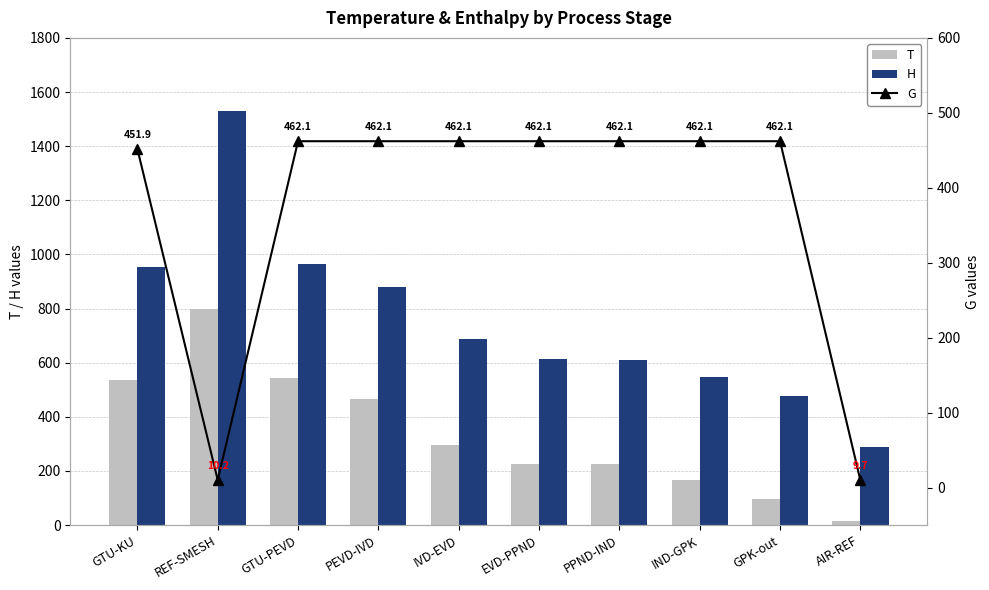

Rank the categories by H value from lowest to highest.

AIR-REF, GPK-out, IND-GPK, PPND-IND, EVD-PPND, IVD-EVD, PEVD-IVD, GTU-KU, GTU-PEVD, REF-SMESH